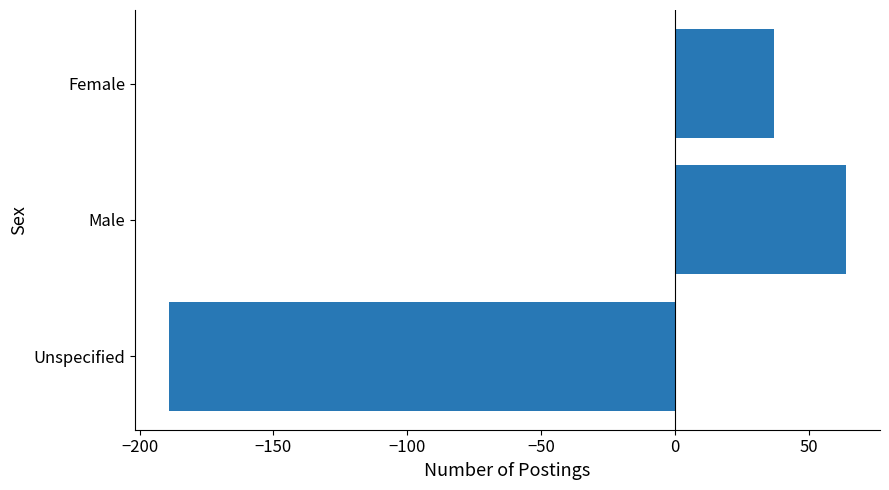

Reading bottom to top, extract all data points from this chart.

Unspecified=-189	Male=64	Female=37